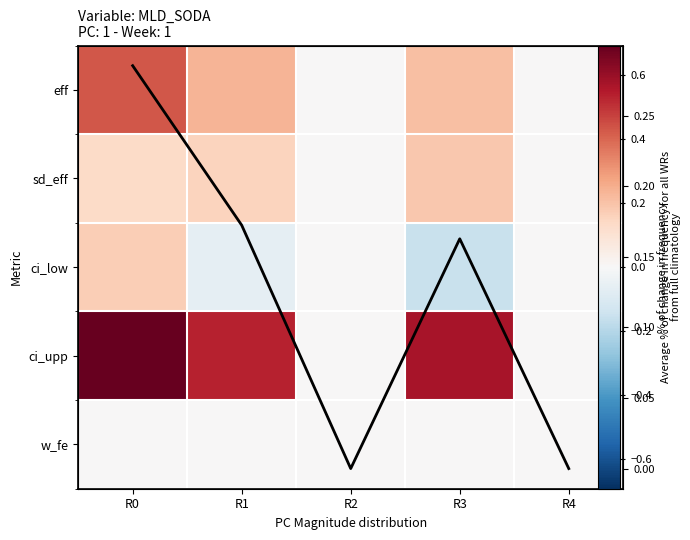

What is the difference between the maximum and minimum values in the ci_upp series?

0.7